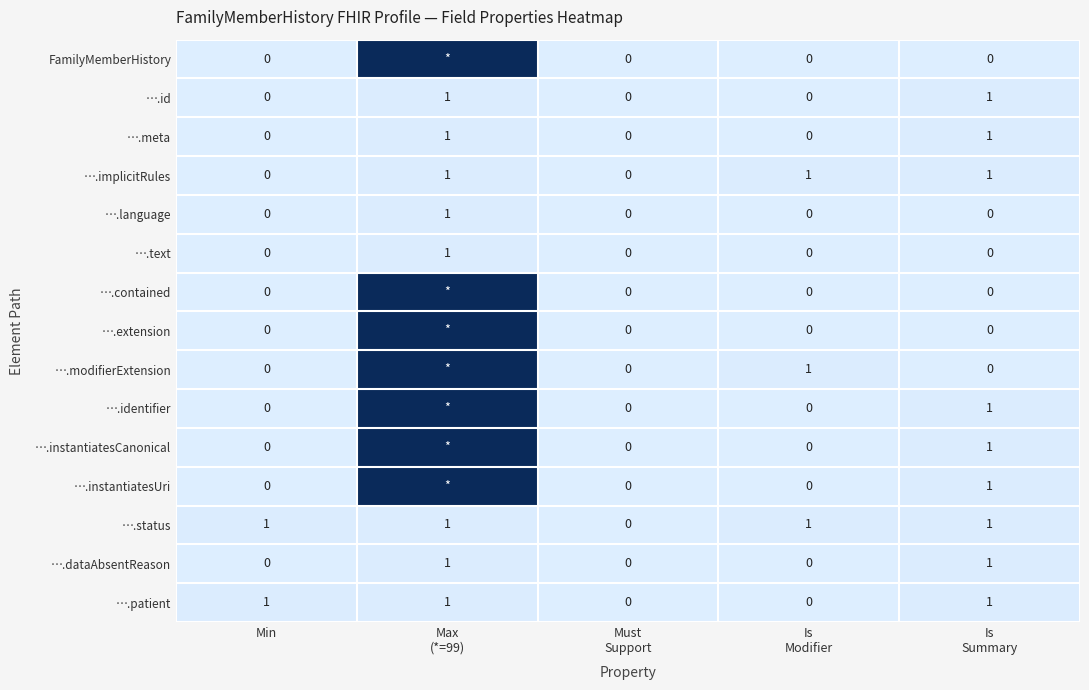

The ….dataAbsentReason series shows 0 at Min. True or false?

True